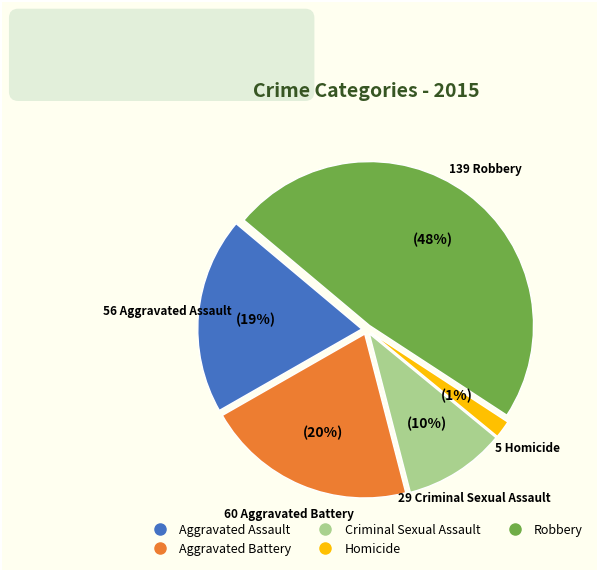

How many segments does this pie chart have?

5